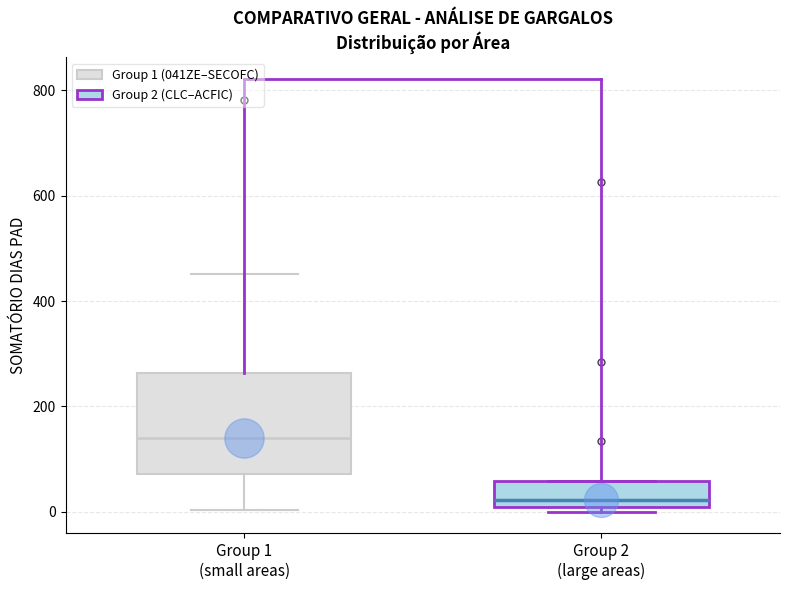

Comparing the boxes themselves (not the whiskers), which one is the tallest?

Group 1 (small areas)